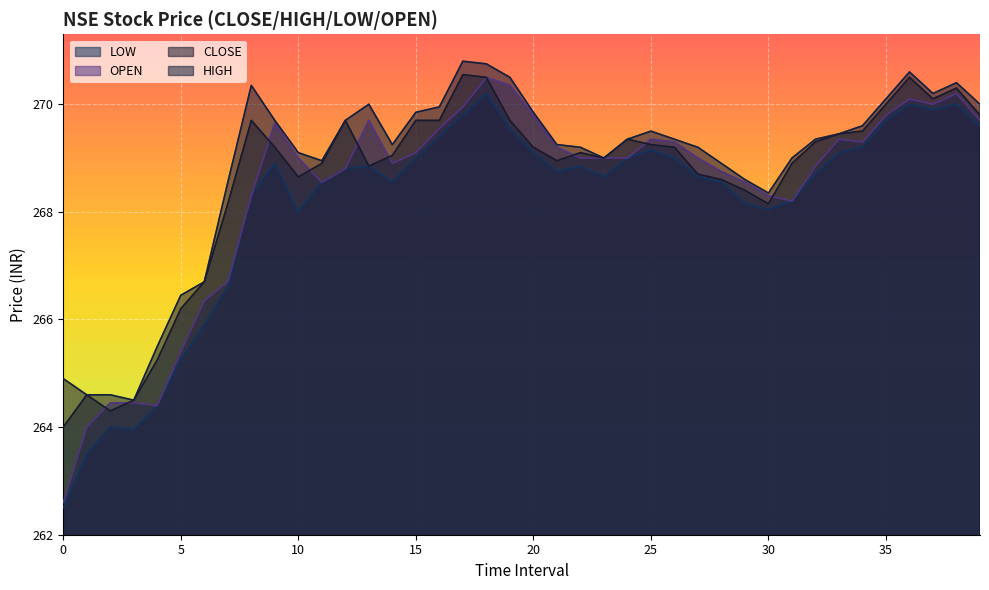

Does the chart display data point markers on the line(s)?

No